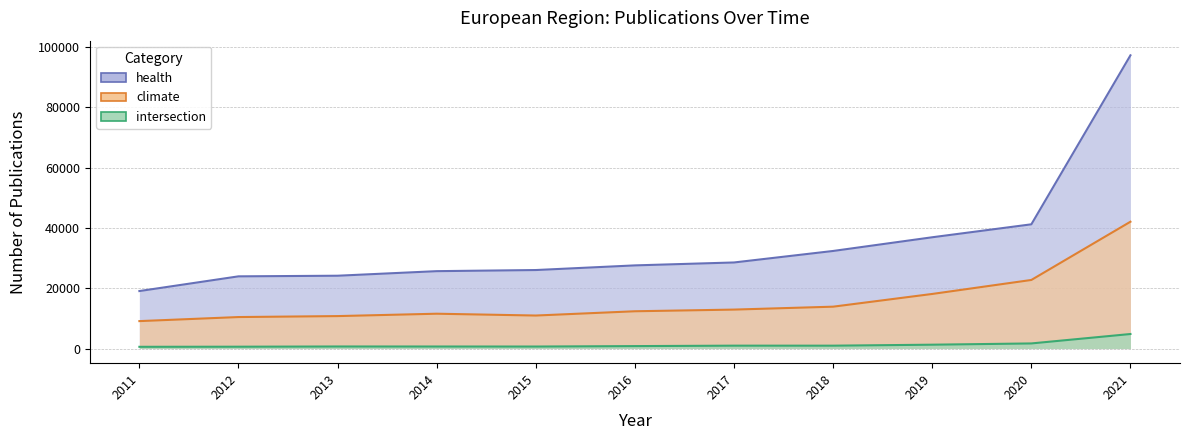

True or false: intersection and health intersect in this chart.

False